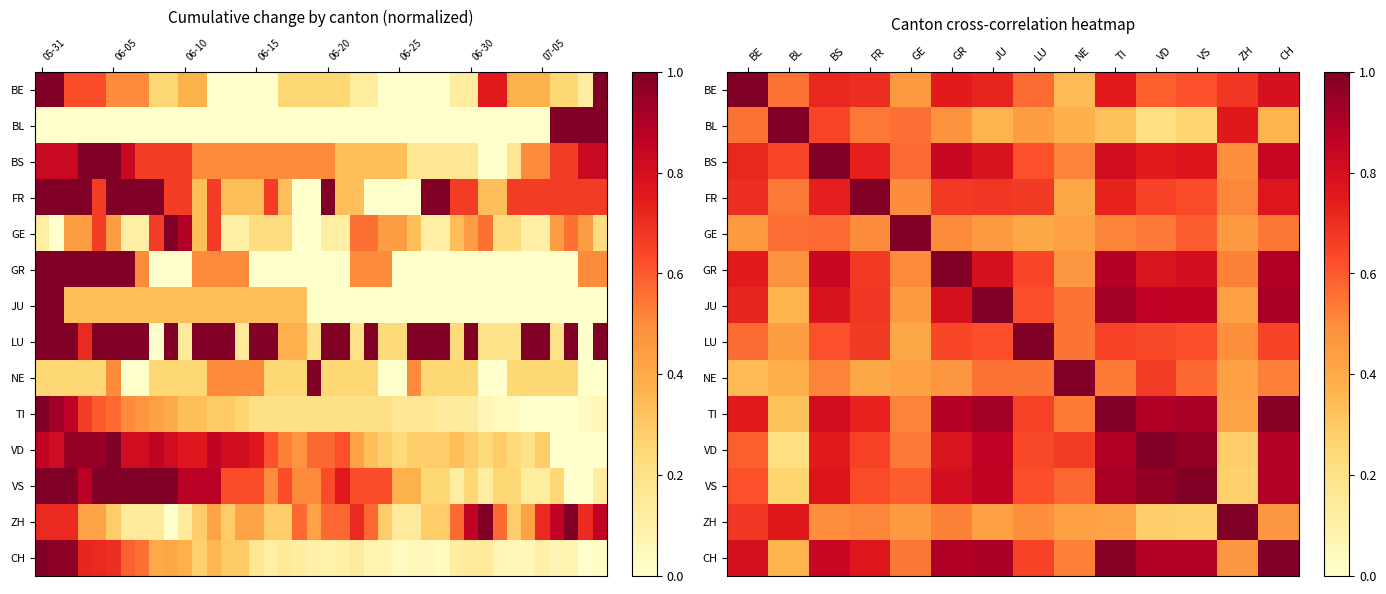

The VD series shows 0.1 at BL. True or false?

False